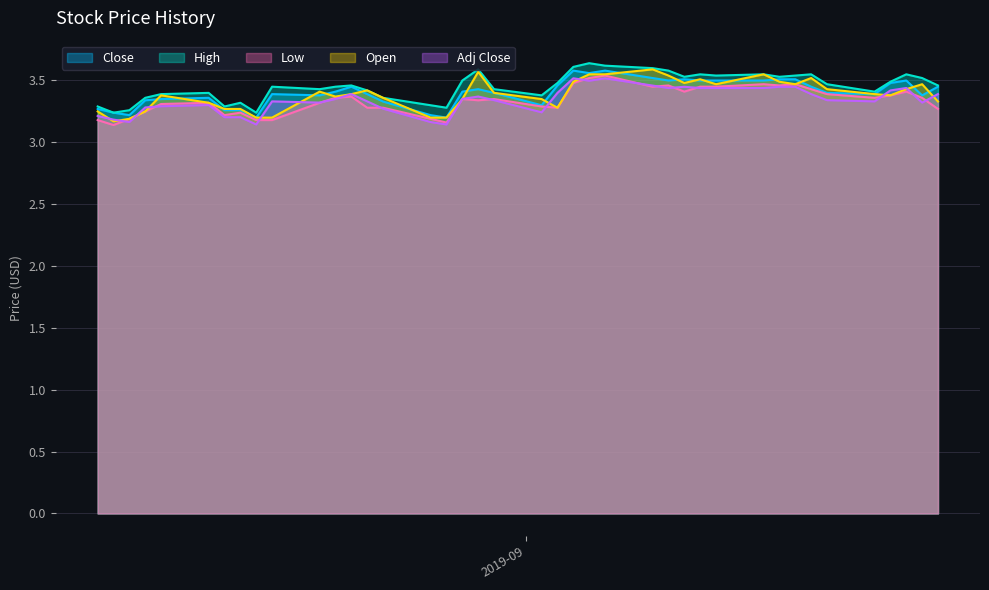

Between 2019-08-12 and 2019-09-02, which series saw the biggest shift?

Close